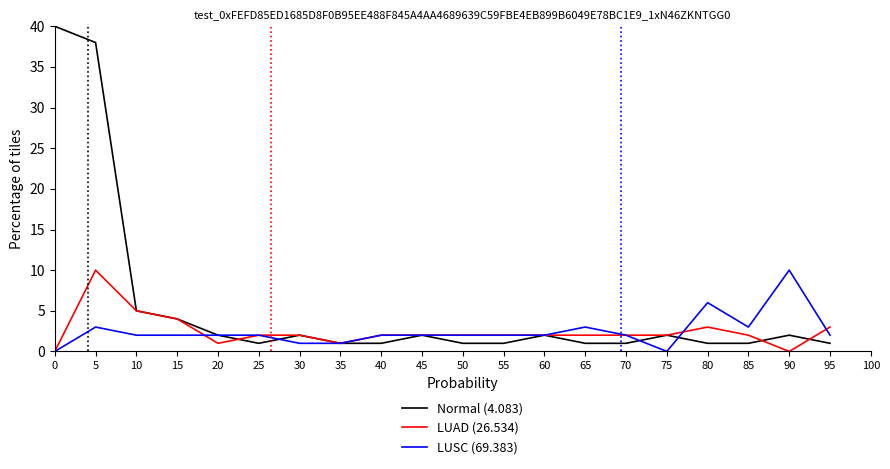

At which category does LUAD (26.534) reach its first local valley?

20